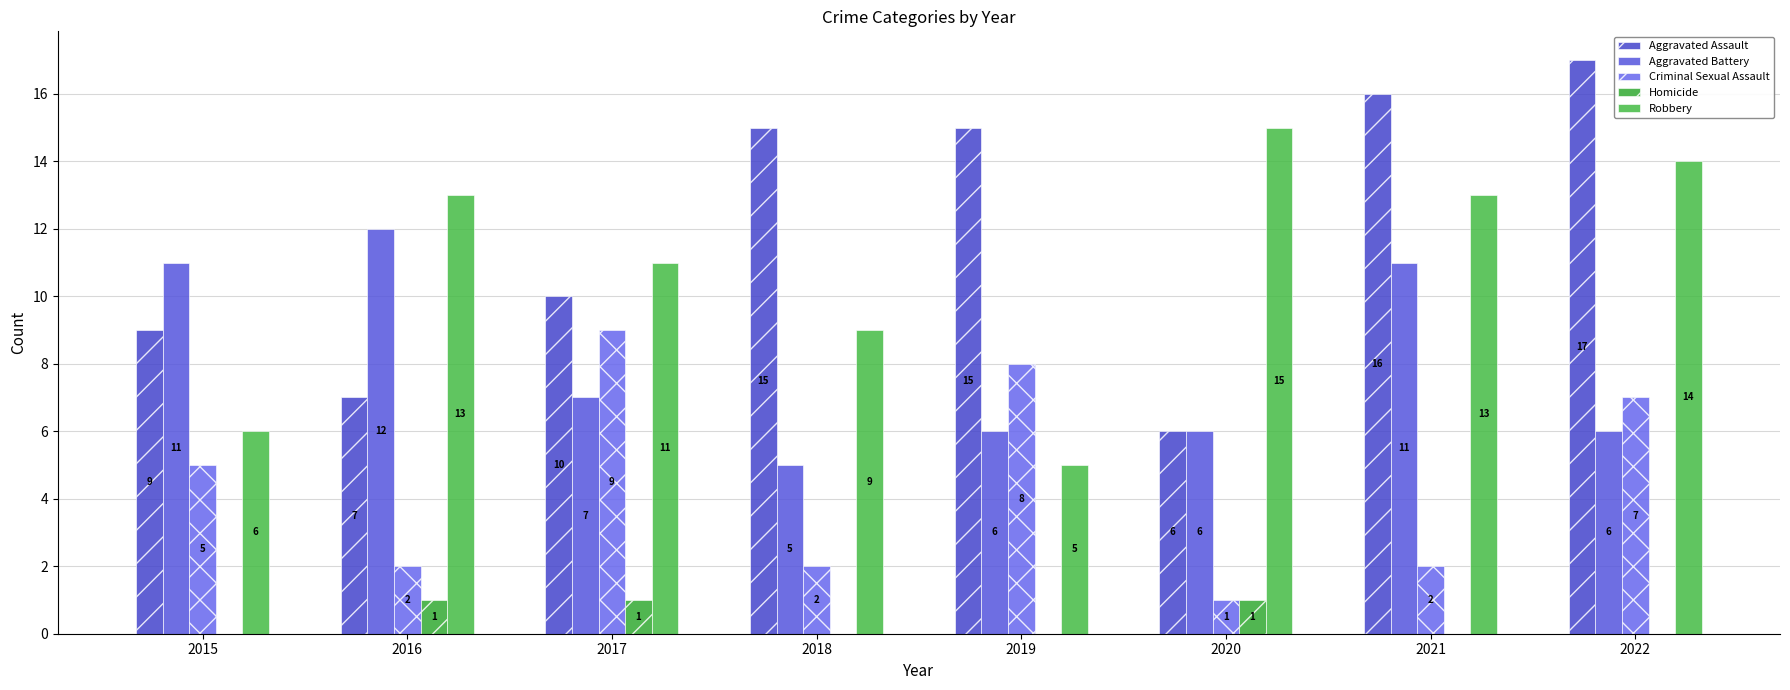

What is the average value of the Robbery series?

11